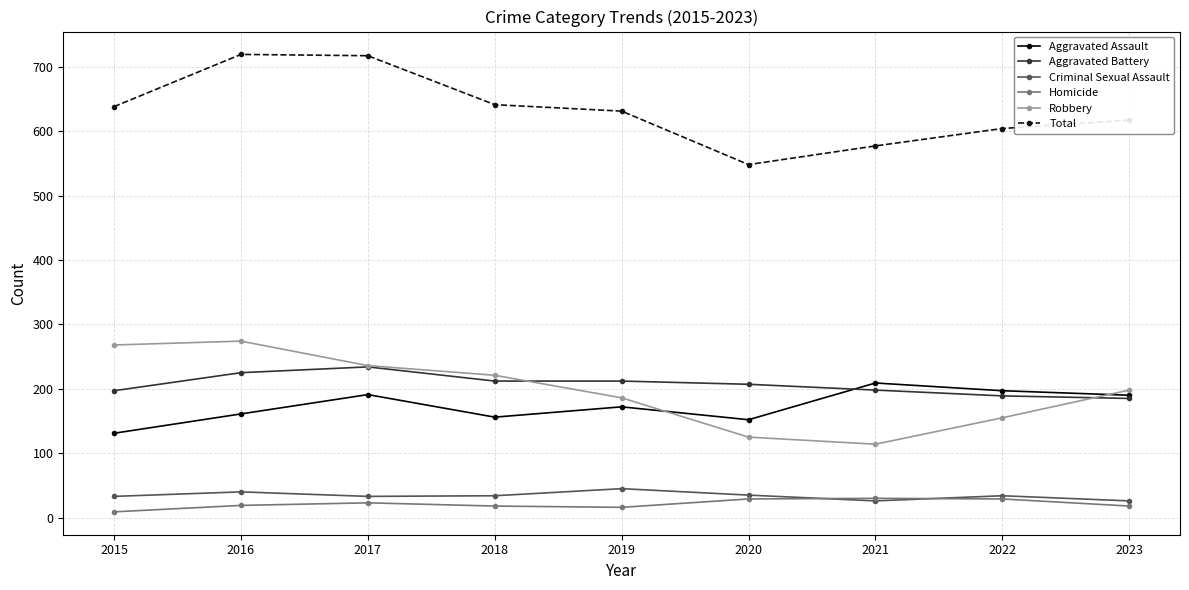

What is the difference between the second highest and minimum values in the Total series?

169